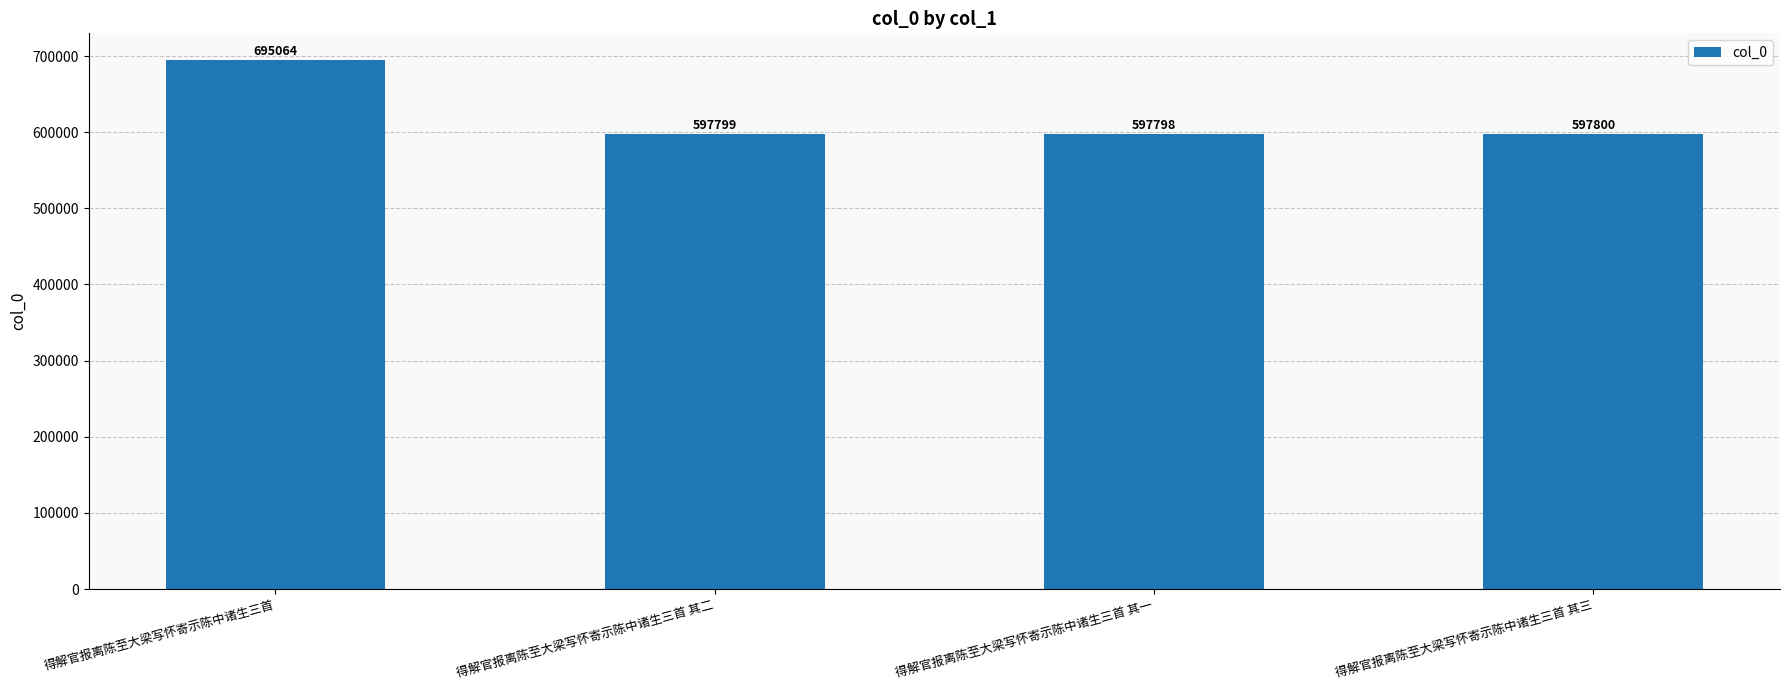

What is the value of the 2nd bar from the left?

597799